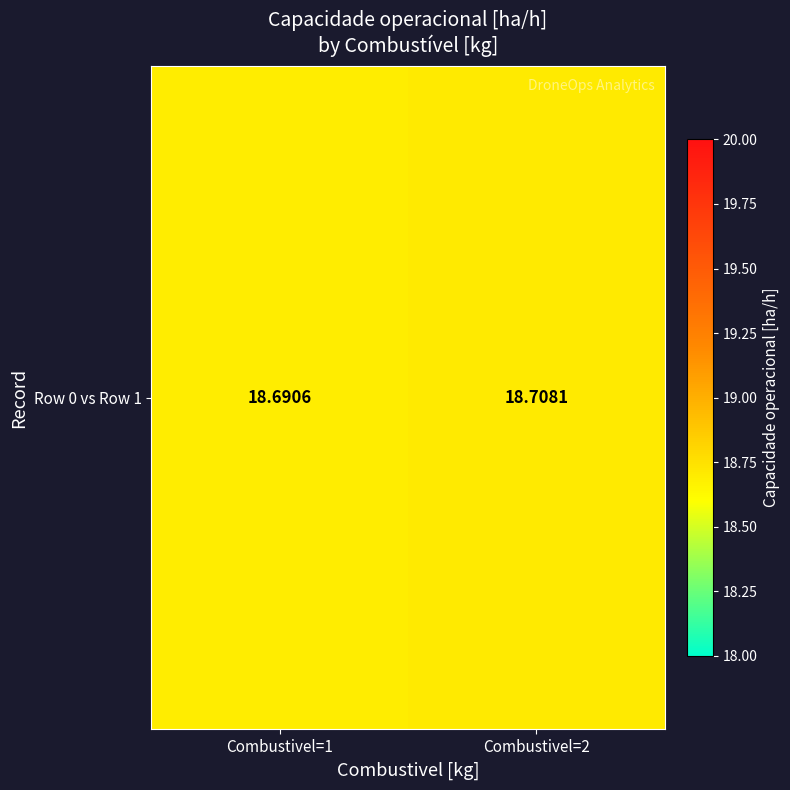

Reading left to right, transcribe all the data shown in this chart.

Combustivel=1=18.7	Combustivel=2=18.7